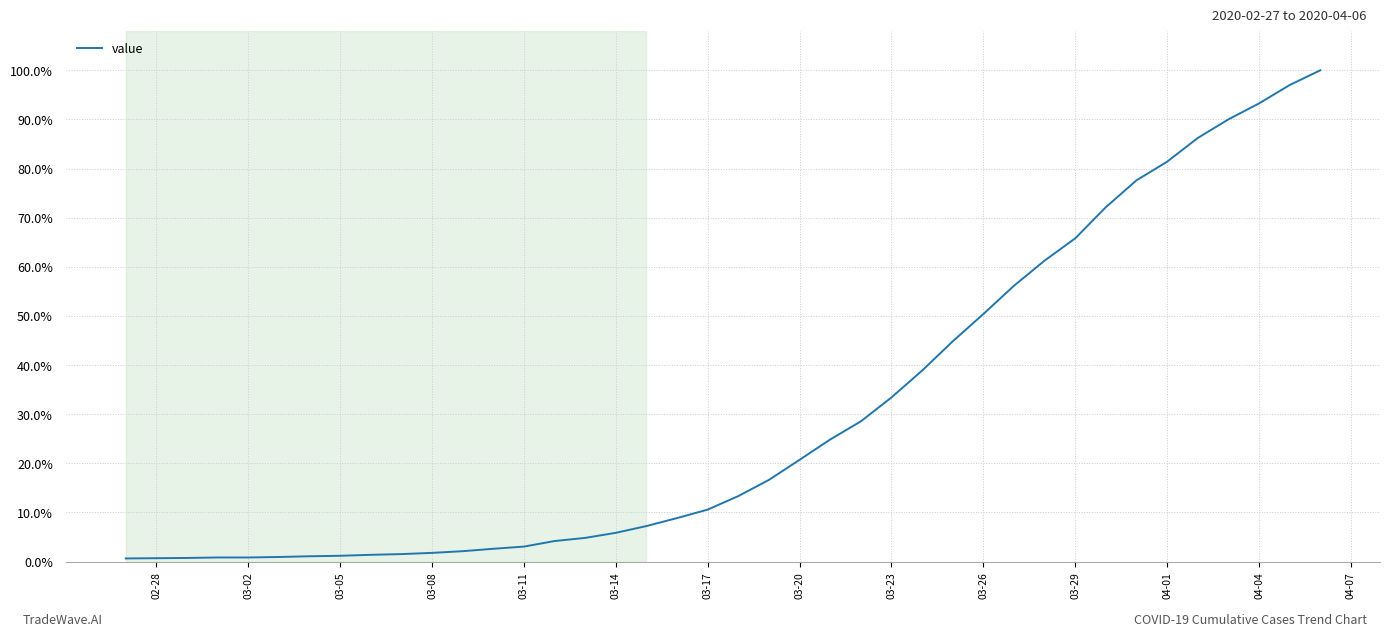

What is the difference between the maximum and minimum values?

99.4